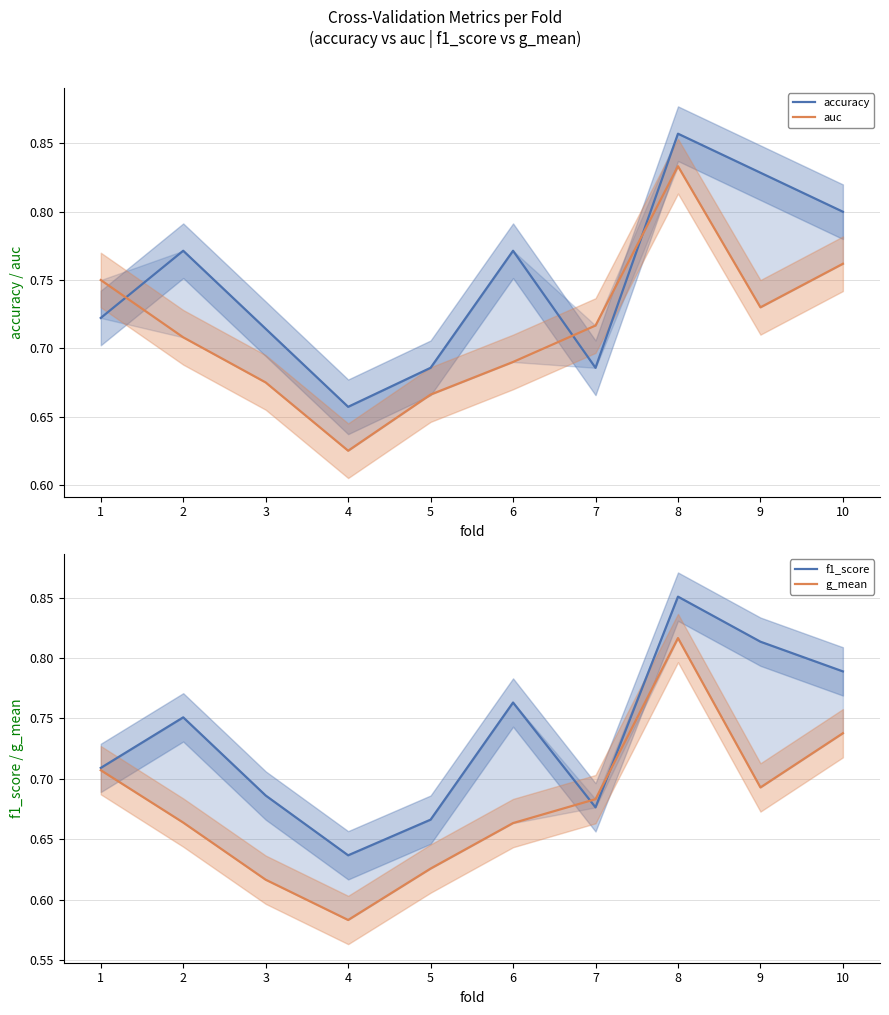

Where is the first local maximum for g_mean?

8